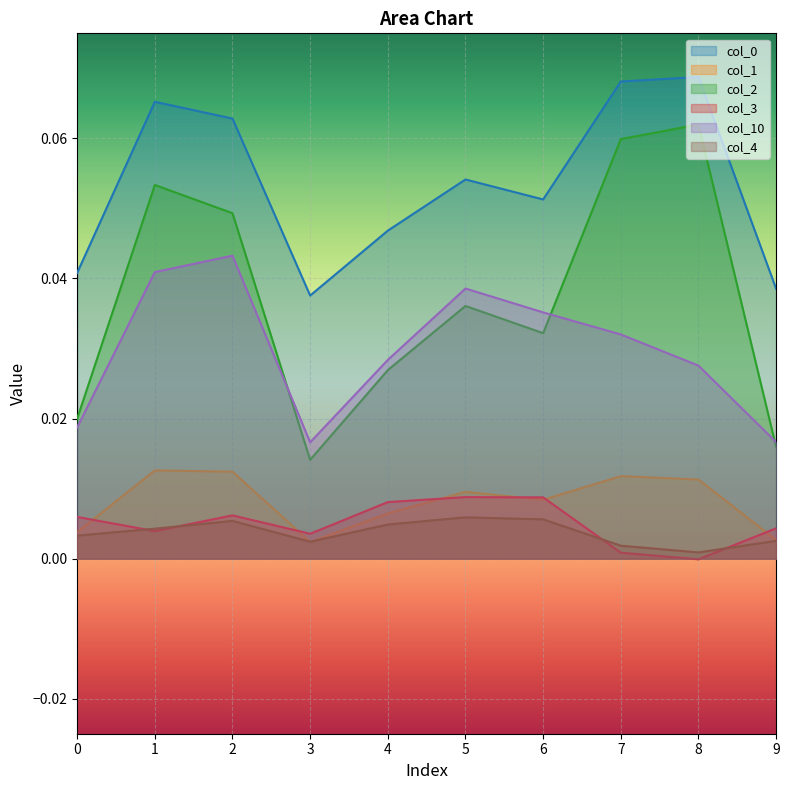

What is the sum of all 3 values?

0.1